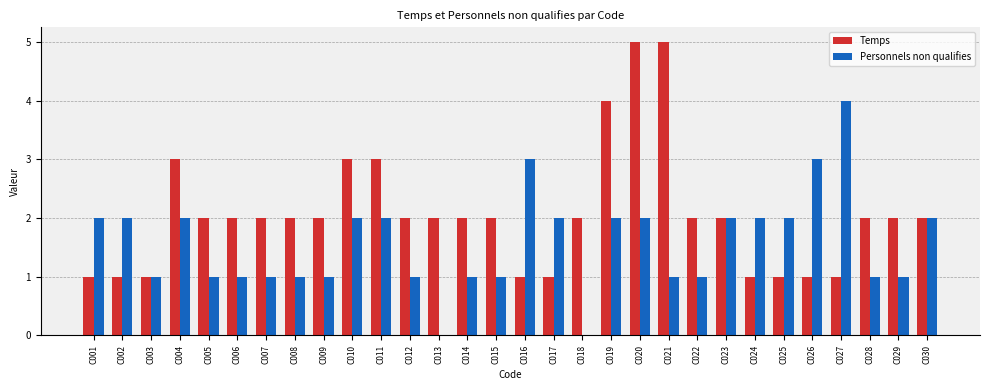

Reading left to right, list all the values displayed in this chart.

Temps: C001=1	C002=1	C003=1	C004=3	C005=2	C006=2	C007=2	C008=2	C009=2	C010=3	C011=3	C012=2	C013=2	C014=2	C015=2	C016=1	C017=1	C018=2	C019=4	C020=5	C021=5	C022=2	C023=2	C024=1	C025=1	C026=1	C027=1	C028=2	C029=2	C030=2
Personnels non qualifies: C001=2	C002=2	C003=1	C004=2	C005=1	C006=1	C007=1	C008=1	C009=1	C010=2	C011=2	C012=1	C013=0	C014=1	C015=1	C016=3	C017=2	C018=0	C019=2	C020=2	C021=1	C022=1	C023=2	C024=2	C025=2	C026=3	C027=4	C028=1	C029=1	C030=2